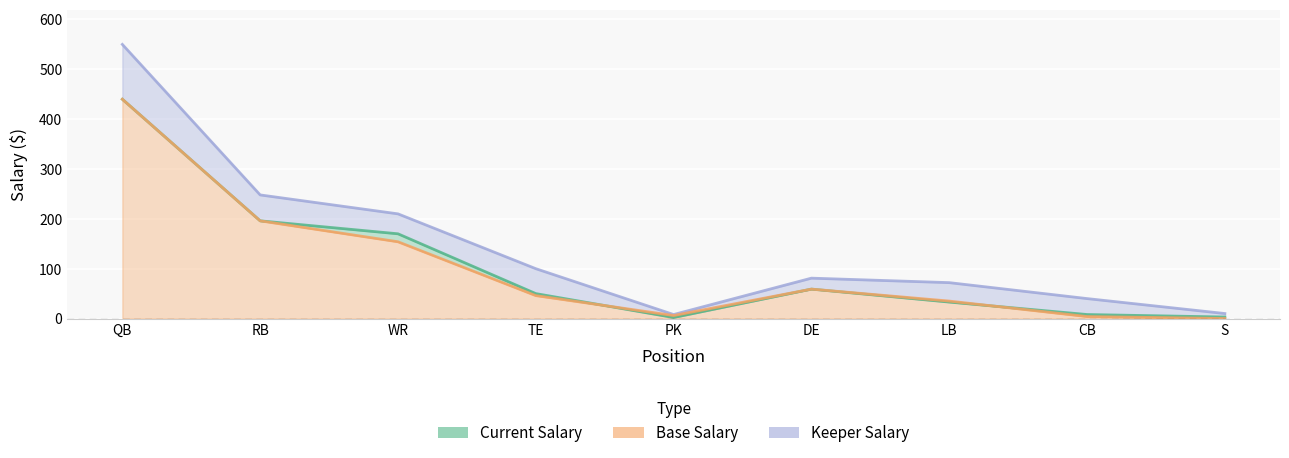

Which category has the lowest value in the Current Salary series?

PK